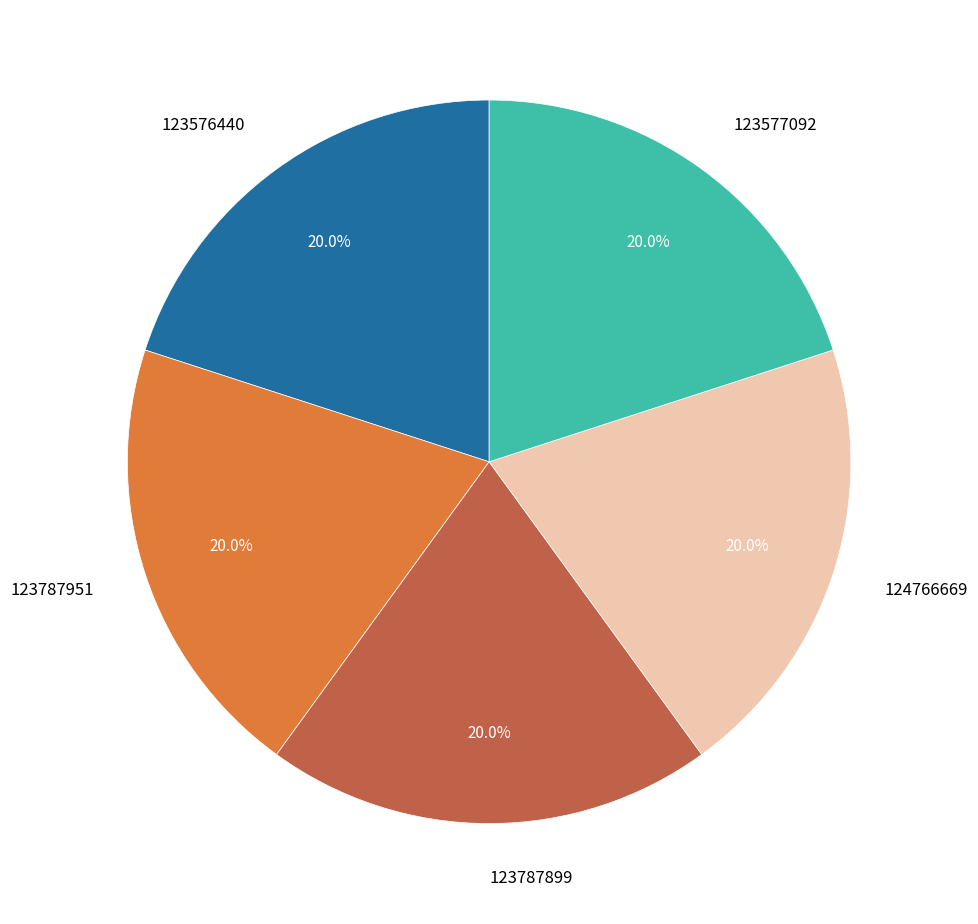

What is the ratio of the value at 123787951 to the value at 123577092?

1.0